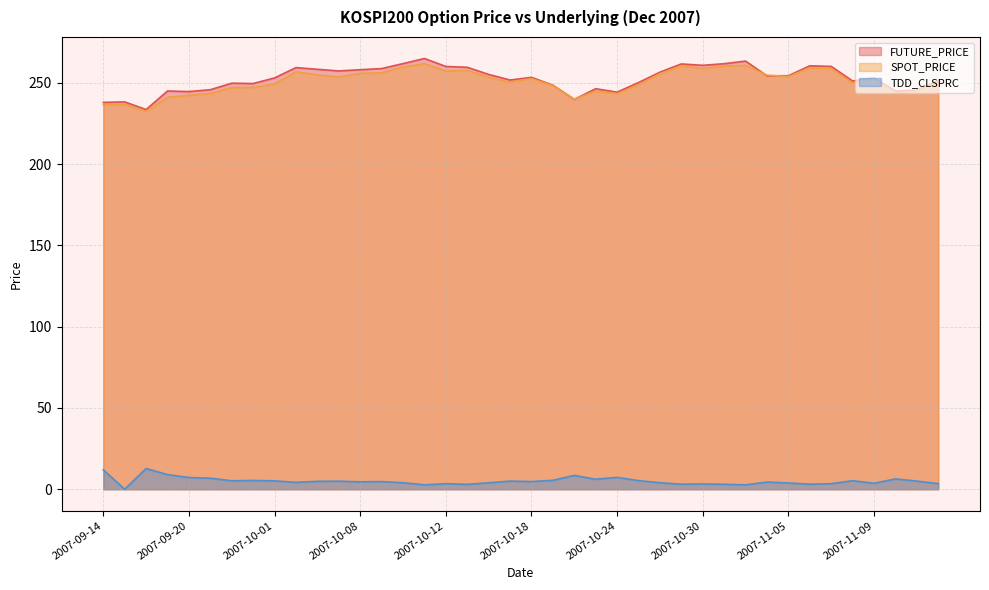

What is the spread (max minus min) of values at 2007-10-12?

256.7